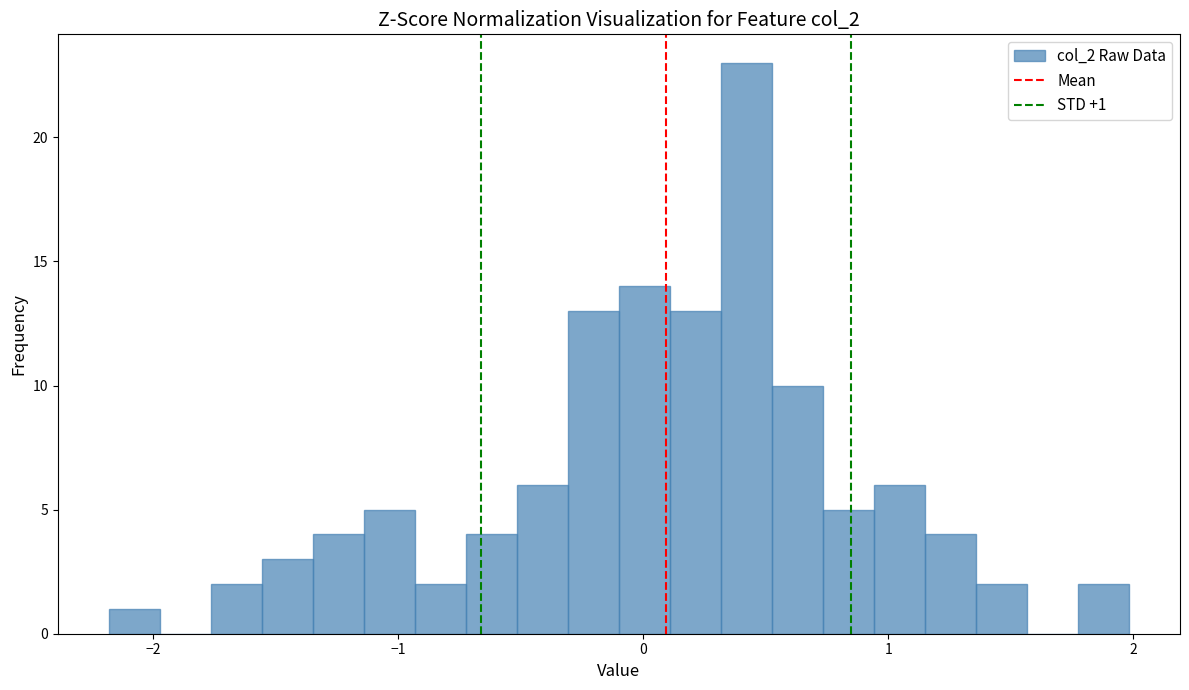

Read against the x-axis, roughly where is the centre of the tallest bar?

0.4